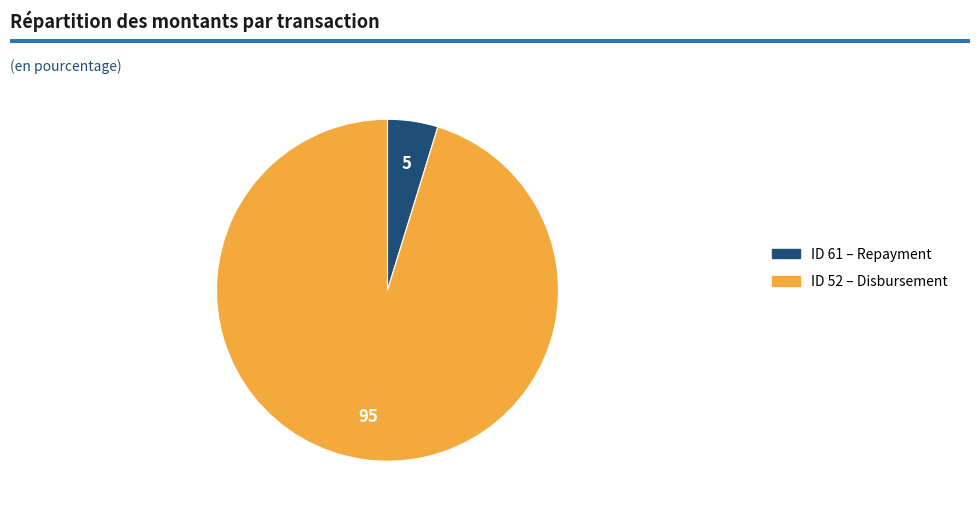

Is the sum of 52 and 61 greater than half?

Yes